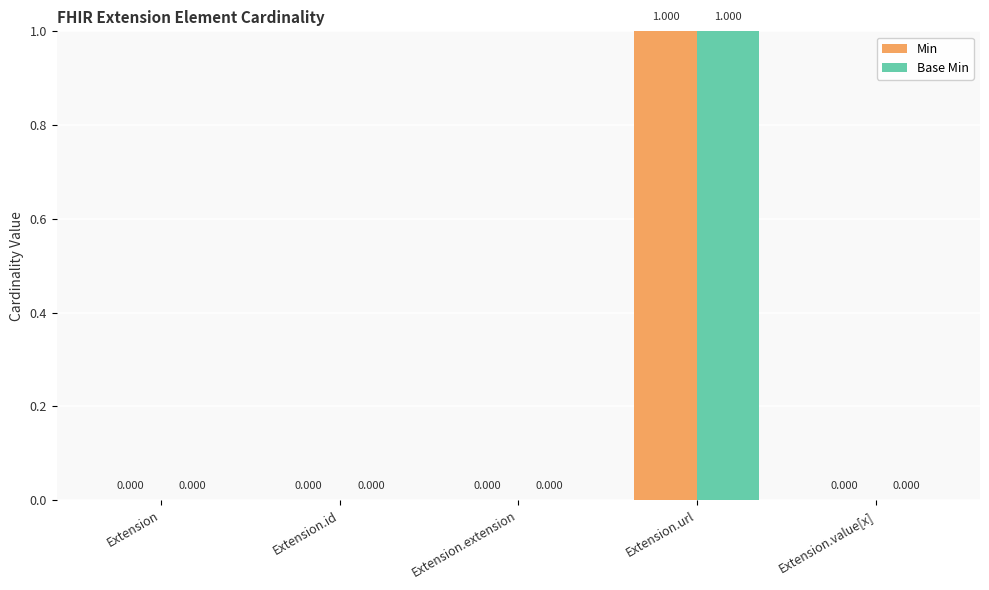

Reading left to right, transcribe all the data shown in this chart.

Min: Extension=0	Extension.id=0	Extension.extension=0	Extension.url=1	Extension.value[x]=0
Base Min: Extension=0	Extension.id=0	Extension.extension=0	Extension.url=1	Extension.value[x]=0